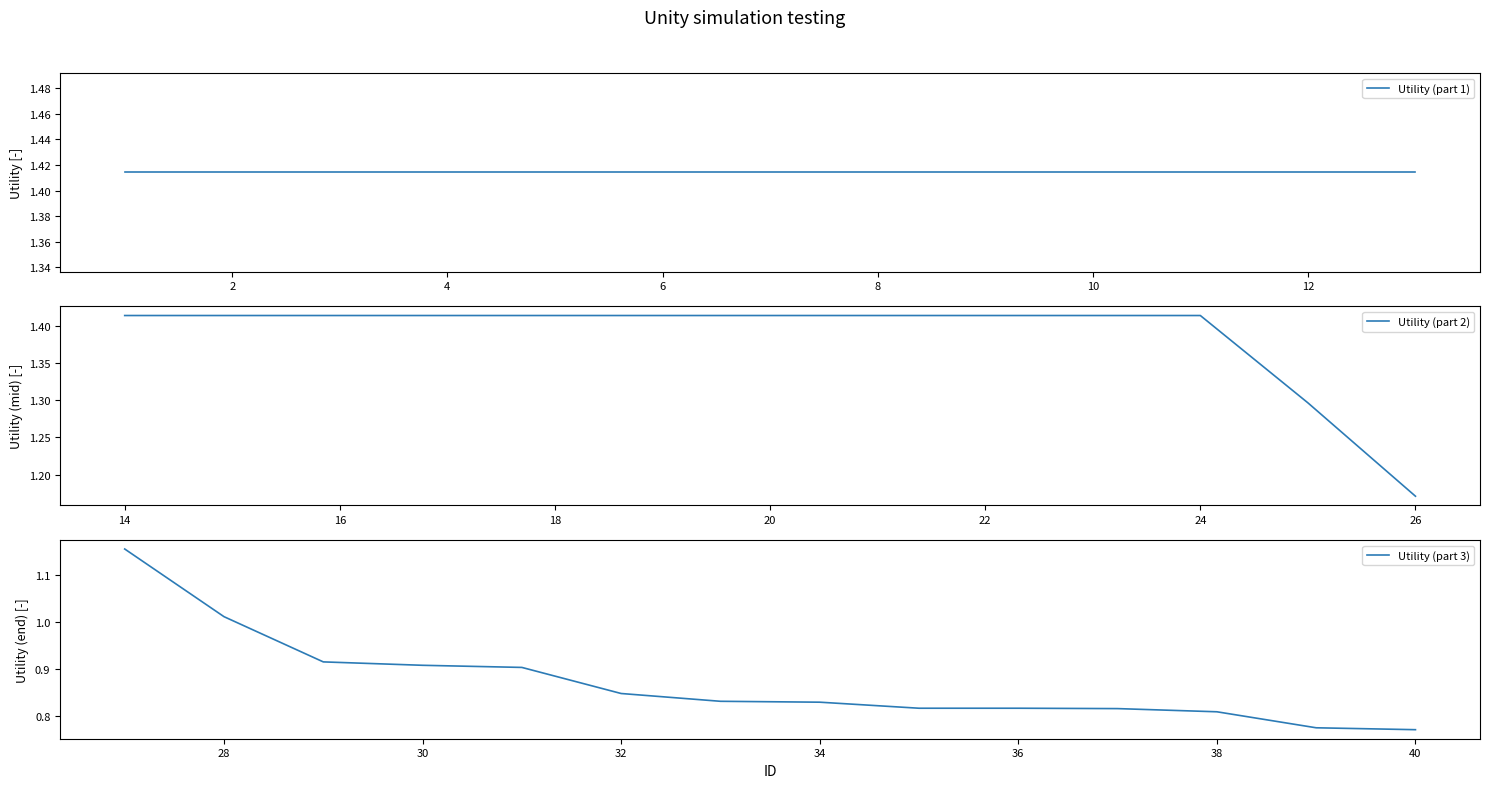

What value does the data have at 19?

1.4